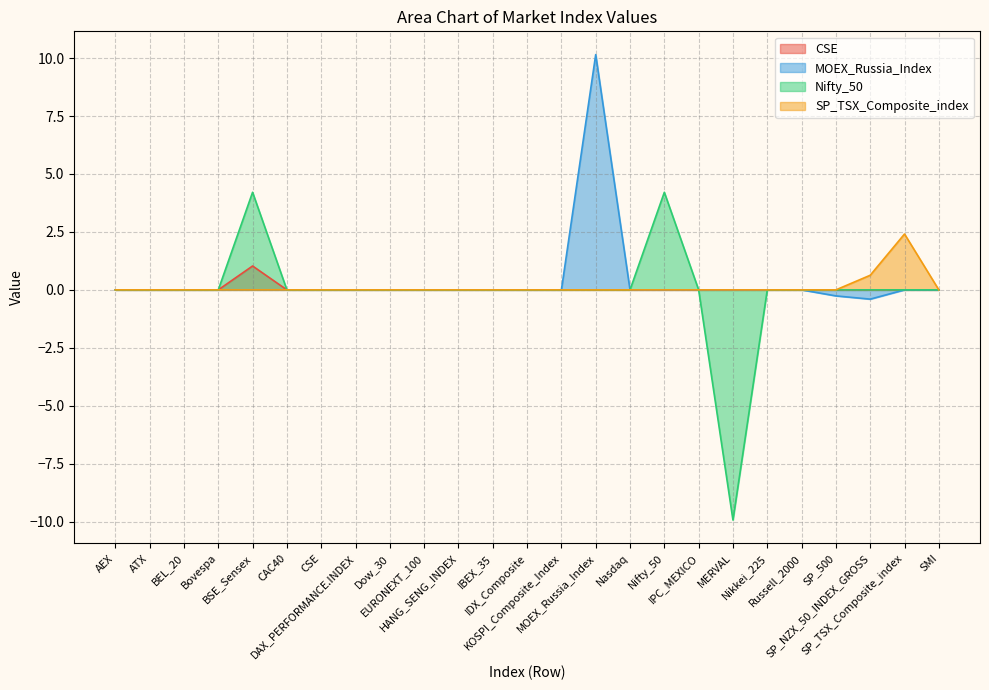

Reading left to right, transcribe all the data shown in this chart.

CSE: AEX=0.0	ATX=0.0	BEL_20=0.0	Bovespa=0.0	BSE_Sensex=1.0	CAC40=0.0	CSE=0.0	DAX_PERFORMANCE.INDEX=0.0	Dow_30=0.0	EURONEXT_100=0.0	HANG_SENG_INDEX=0.0	IBEX_35=0.0	IDX_Composite=0.0	KOSPI_Composite_Index=0.0	MOEX_Russia_Index=0.0	Nasdaq=0.0	Nifty_50=0.0	IPC_MEXICO=0.0	MERVAL=0.0	Nikkei_225=0.0	Russell_2000=0.0	SP_500=0.0	SP_NZX_50_INDEX_GROSS=0.0	SP_TSX_Composite_index=0.0	SMI=0.0
MOEX_Russia_Index: AEX=0.0	ATX=0.0	BEL_20=0.0	Bovespa=0.0	BSE_Sensex=0.0	CAC40=0.0	CSE=0.0	DAX_PERFORMANCE.INDEX=0.0	Dow_30=0.0	EURONEXT_100=0.0	HANG_SENG_INDEX=0.0	IBEX_35=0.0	IDX_Composite=0.0	KOSPI_Composite_Index=0.0	MOEX_Russia_Index=10.2	Nasdaq=0.0	Nifty_50=0.0	IPC_MEXICO=0.0	MERVAL=0.0	Nikkei_225=0.0	Russell_2000=0.0	SP_500=-0.3	SP_NZX_50_INDEX_GROSS=-0.4	SP_TSX_Composite_index=0.0	SMI=0.0
Nifty_50: AEX=0.0	ATX=0.0	BEL_20=0.0	Bovespa=0.0	BSE_Sensex=4.2	CAC40=0.0	CSE=0.0	DAX_PERFORMANCE.INDEX=0.0	Dow_30=0.0	EURONEXT_100=0.0	HANG_SENG_INDEX=0.0	IBEX_35=0.0	IDX_Composite=0.0	KOSPI_Composite_Index=0.0	MOEX_Russia_Index=0.0	Nasdaq=0.0	Nifty_50=4.2	IPC_MEXICO=0.0	MERVAL=-9.9	Nikkei_225=0.0	Russell_2000=0.0	SP_500=0.0	SP_NZX_50_INDEX_GROSS=0.0	SP_TSX_Composite_index=0.0	SMI=0.0
SP_TSX_Composite_index: AEX=0.0	ATX=0.0	BEL_20=0.0	Bovespa=0.0	BSE_Sensex=0.0	CAC40=0.0	CSE=0.0	DAX_PERFORMANCE.INDEX=0.0	Dow_30=0.0	EURONEXT_100=0.0	HANG_SENG_INDEX=0.0	IBEX_35=0.0	IDX_Composite=0.0	KOSPI_Composite_Index=0.0	MOEX_Russia_Index=0.0	Nasdaq=0.0	Nifty_50=0.0	IPC_MEXICO=0.0	MERVAL=0.0	Nikkei_225=0.0	Russell_2000=0.0	SP_500=0.0	SP_NZX_50_INDEX_GROSS=0.6	SP_TSX_Composite_index=2.4	SMI=0.0